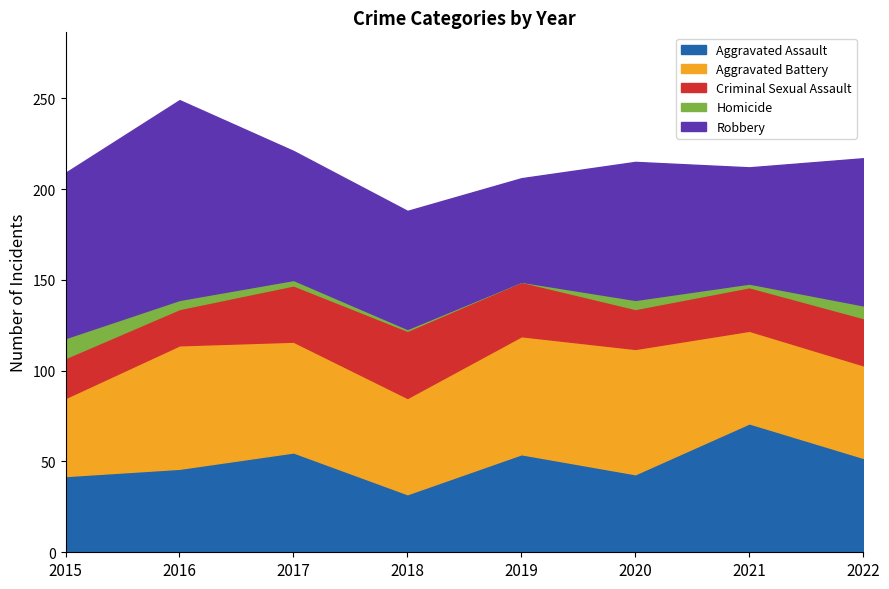

What is the highest value of the Aggravated Assault series?

71